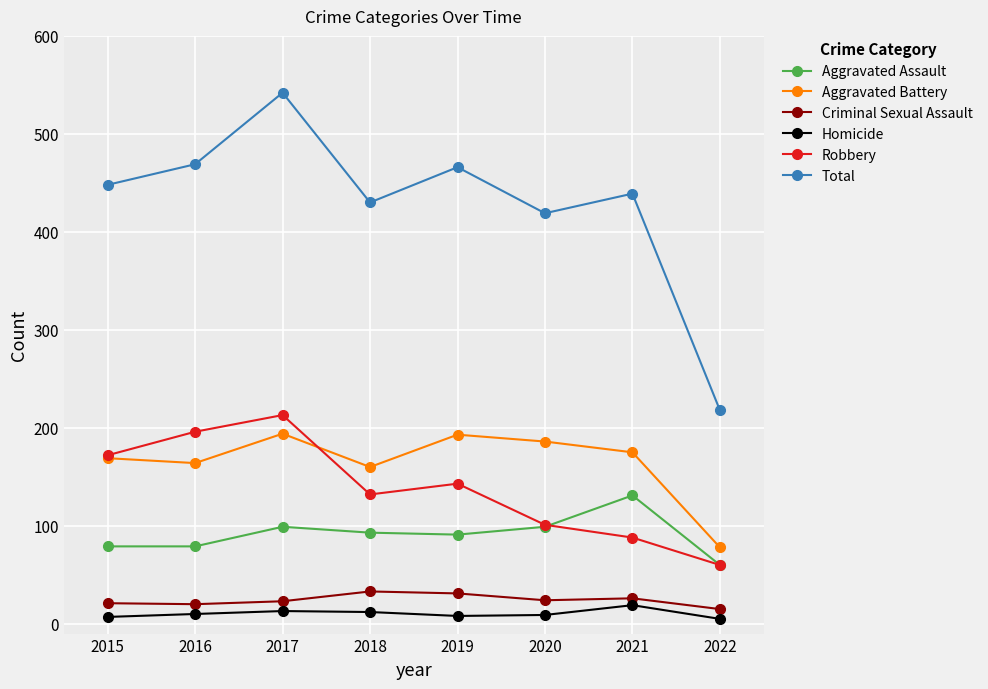

True or false: Criminal Sexual Assault and Aggravated Assault intersect in this chart.

False